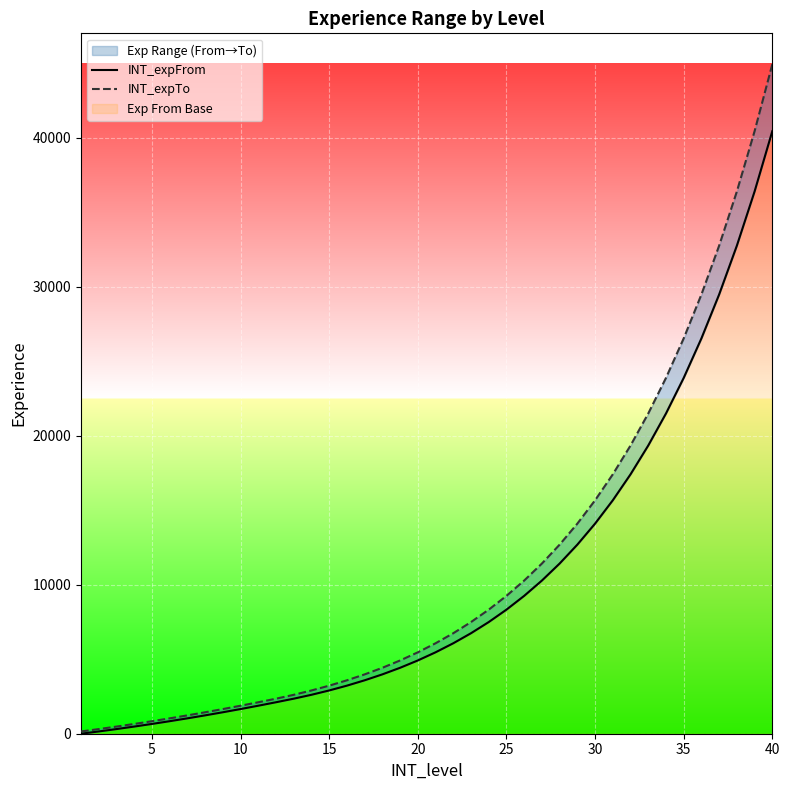

True or false: INT_expFrom and INT_expTo intersect in this chart.

False